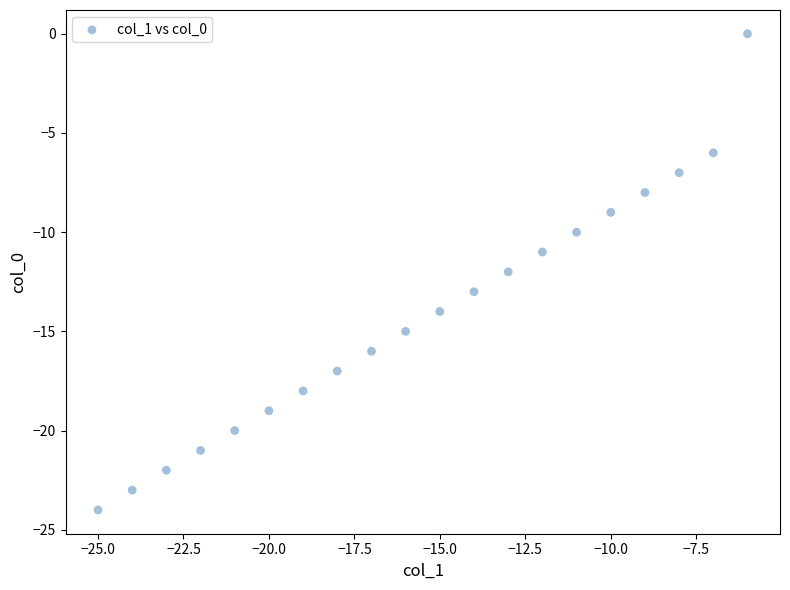

What is the range of Y values (max minus min)?

24